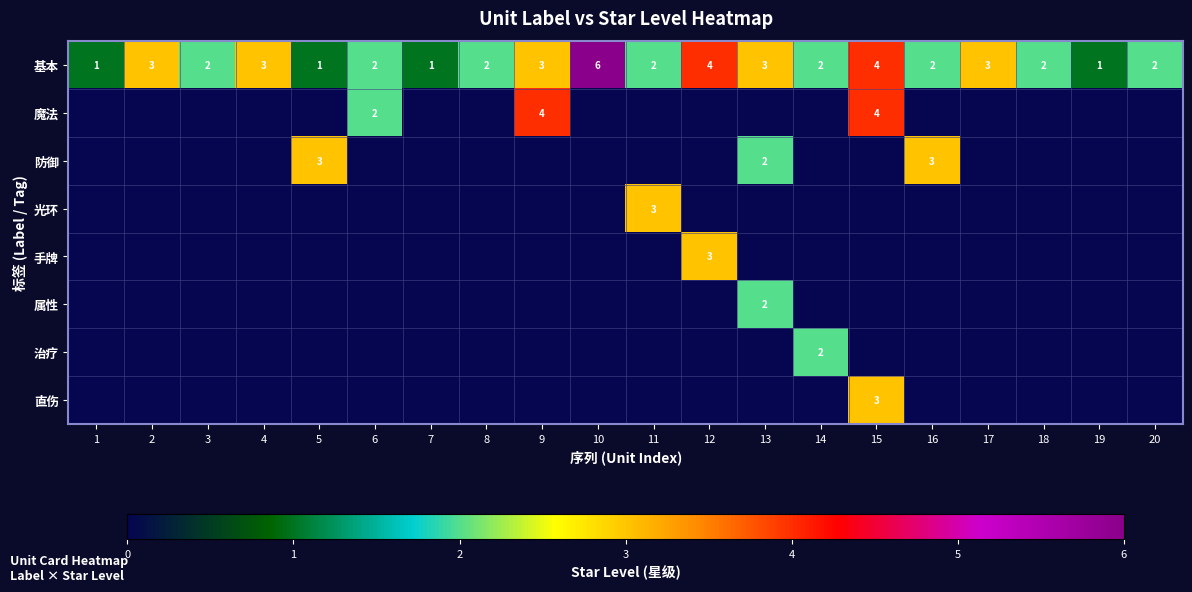

Is it true that 魔法 equals 4 at 15?

True